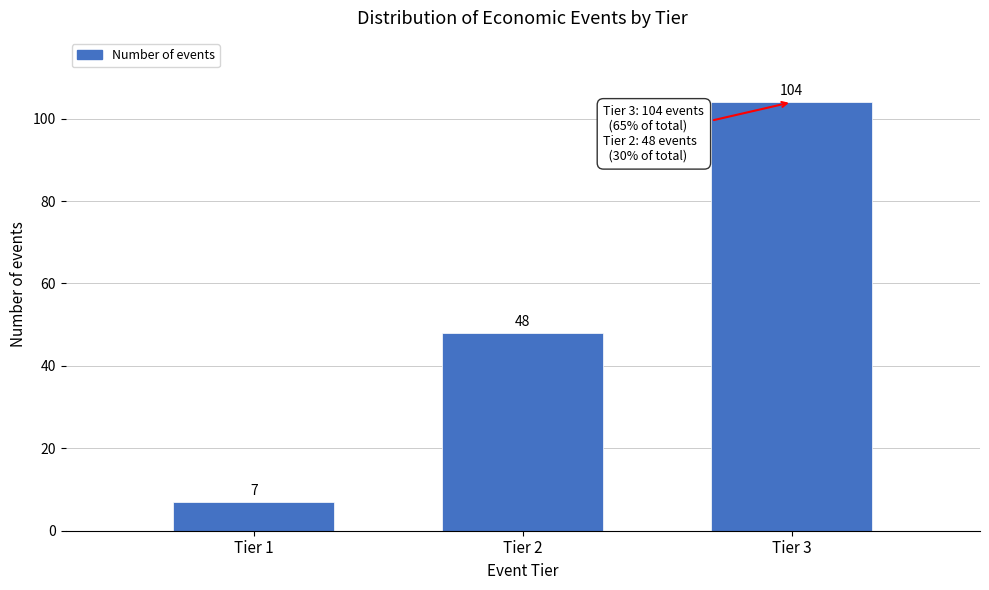

Reading left to right, extract all data points from this chart.

7	48	104